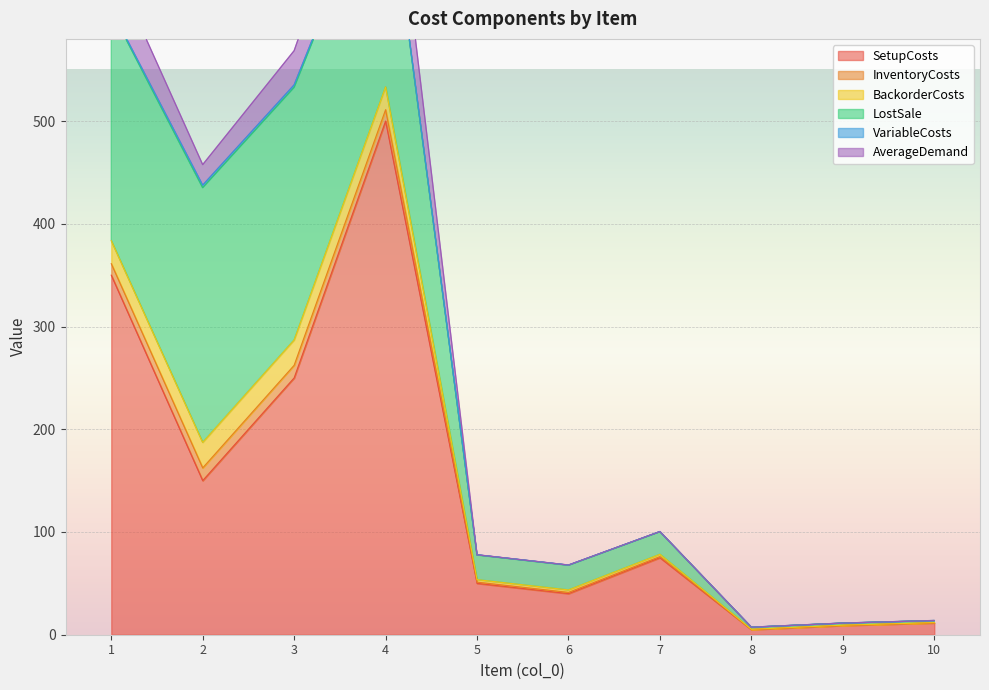

Between 2 and 3, which series saw the biggest shift?

SetupCosts